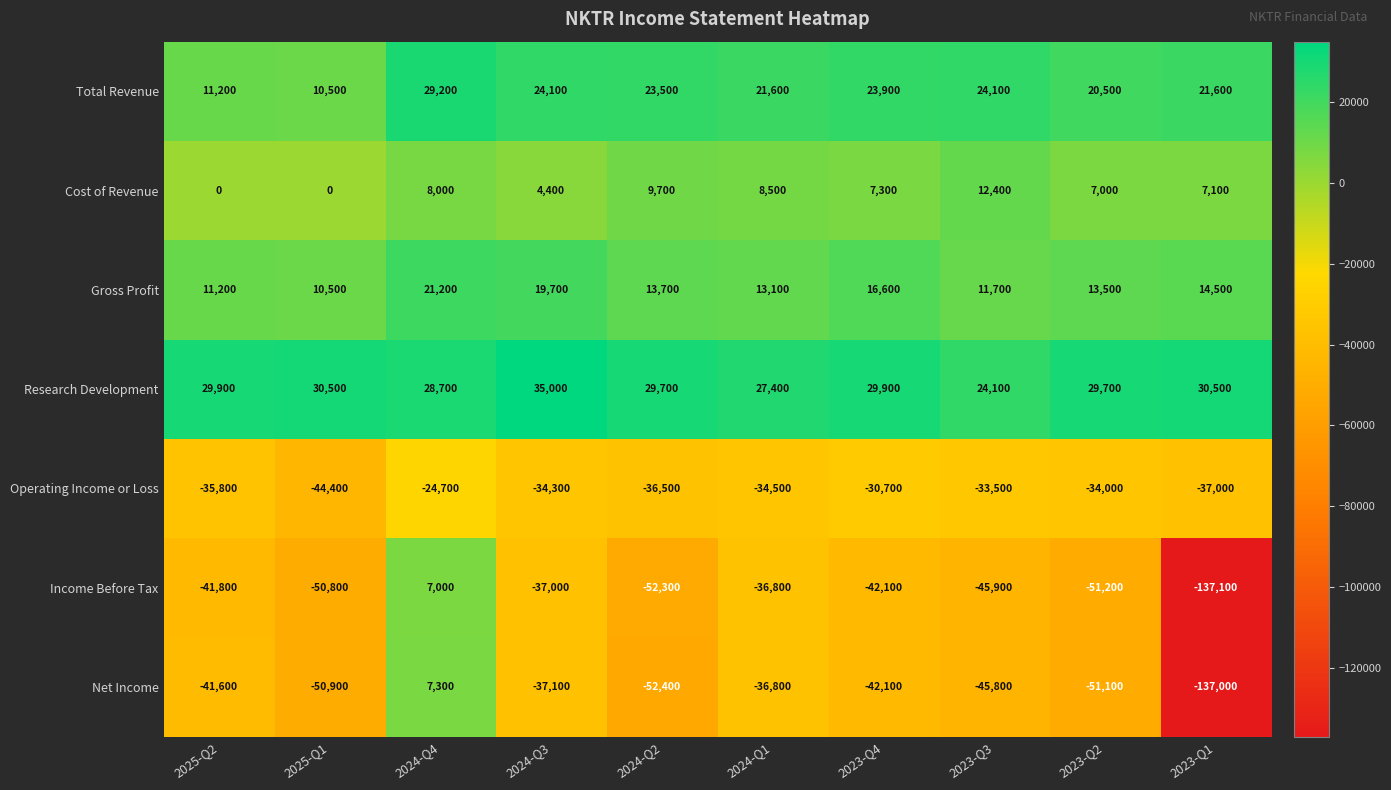

What is the sum of the Net Income values at 2024-Q2 and 2024-Q4?

-45100